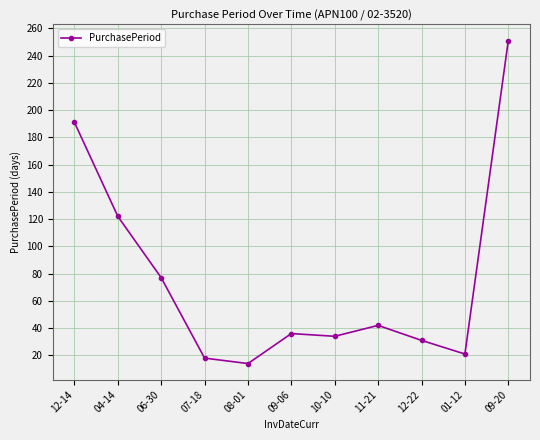

What is the change in value from 06-30 to 09-06?

-41